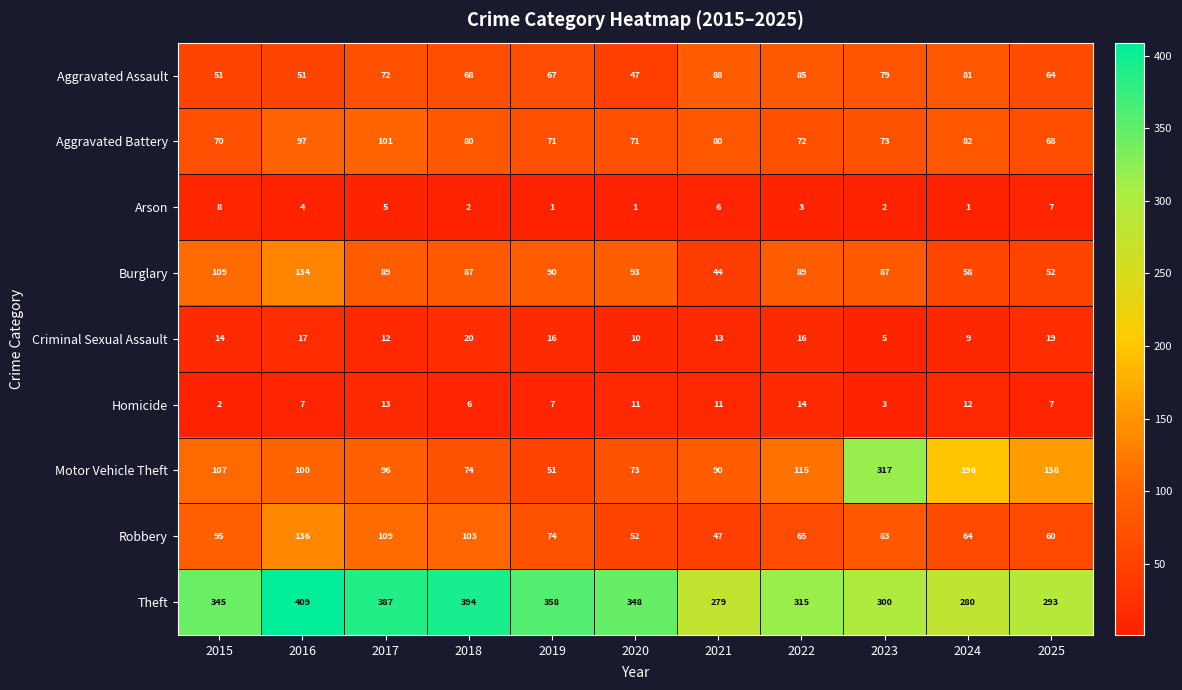

What value does the Aggravated Assault series have at 2022?

85